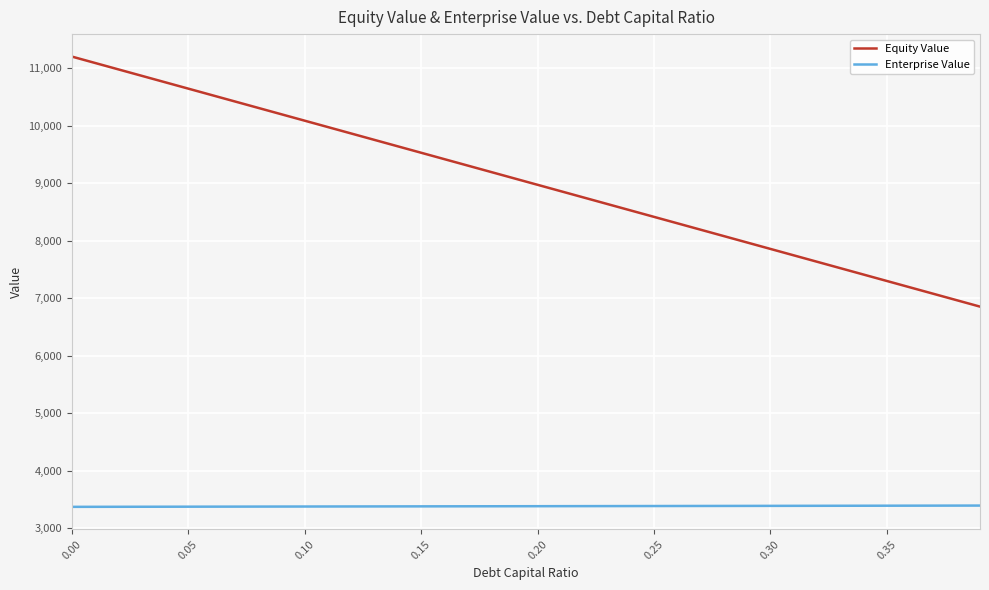

Which series has the largest range (max minus min)?

Equity Value